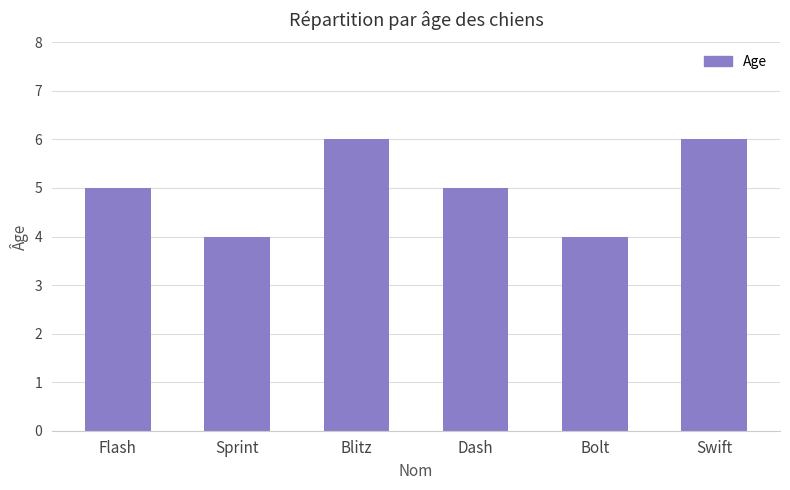

What is the maximum value shown in the chart?

6